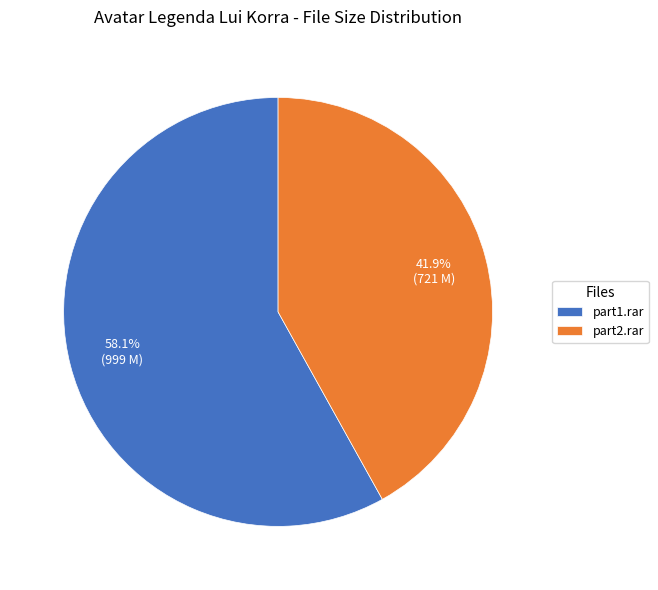

Combined, what portion of the pie is part2.rar and part1.rar?

100.0%